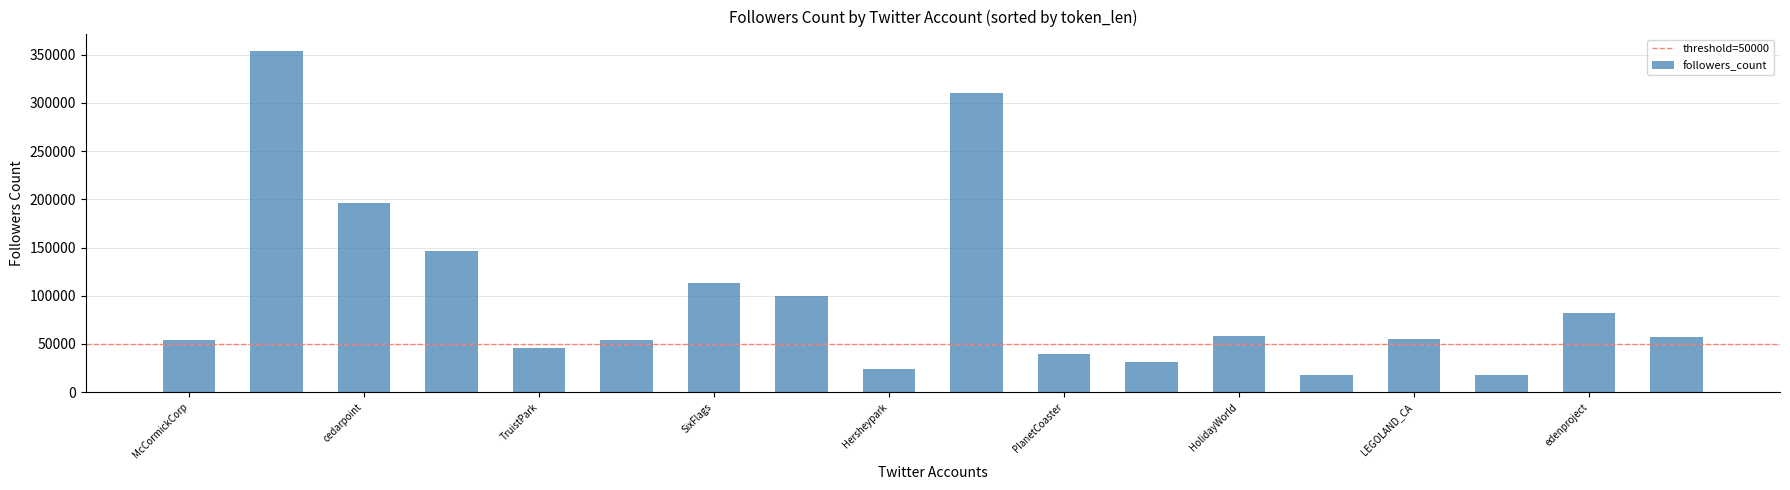

What is the greatest value displayed?

353302